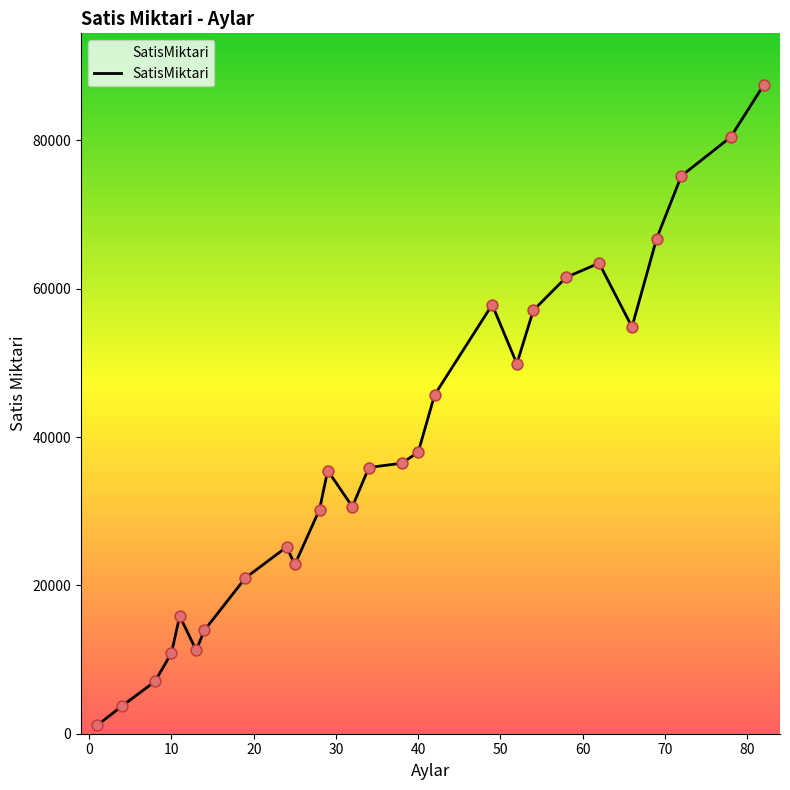

What is the greatest value displayed?

87452